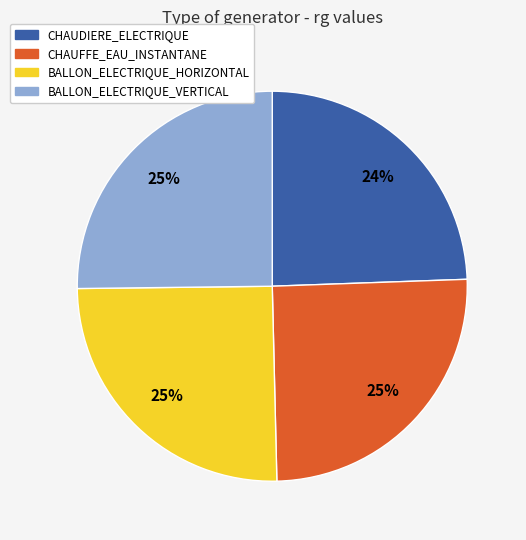

To the nearest percent, what is the difference between the CHAUDIERE_ELECTRIQUE and BALLON_ELECTRIQUE_VERTICAL slice percentages?

1%